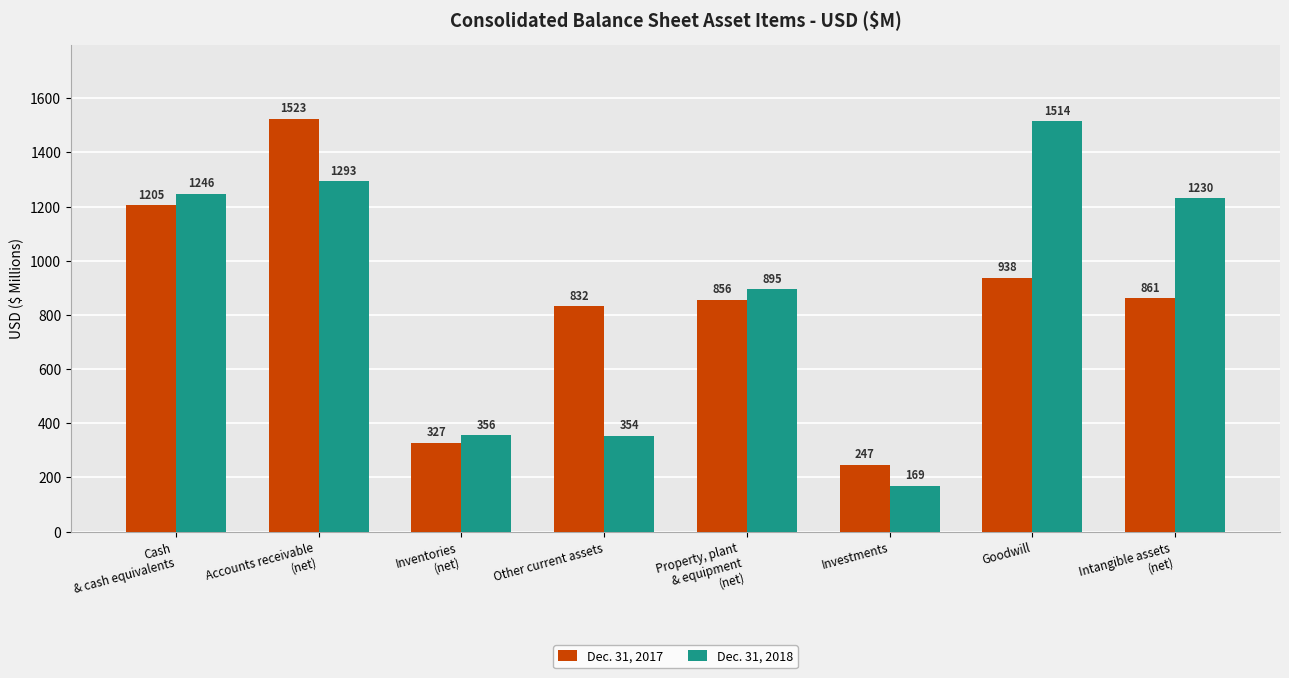

At which label is Dec. 31, 2018 closest to 841?

Property, plant
& equipment
(net)